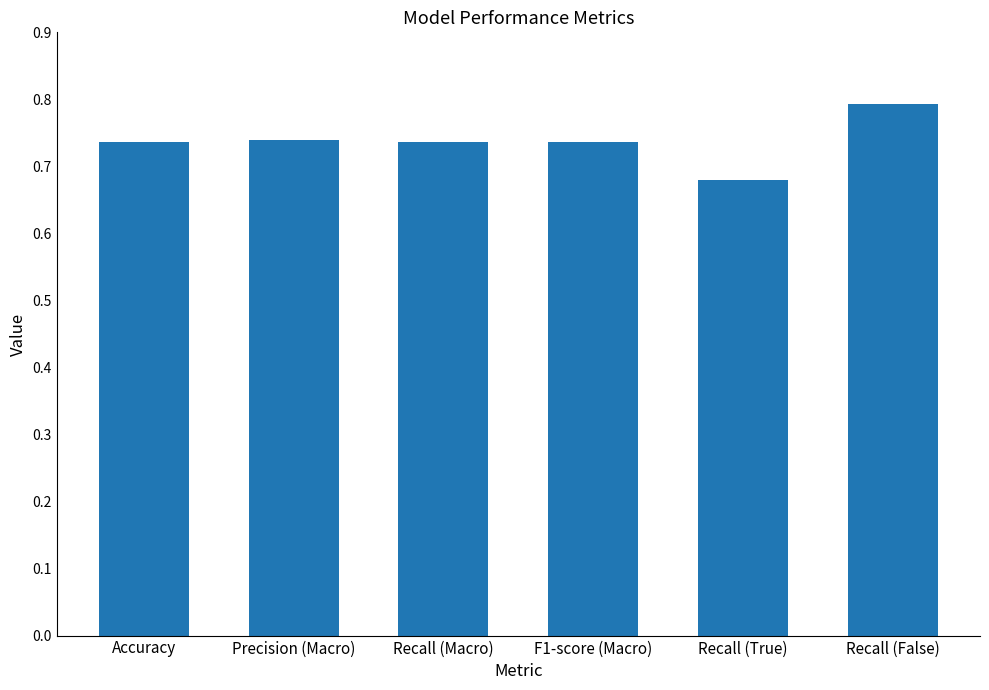

What is the label of the 2nd bar from the left?

Precision (Macro)